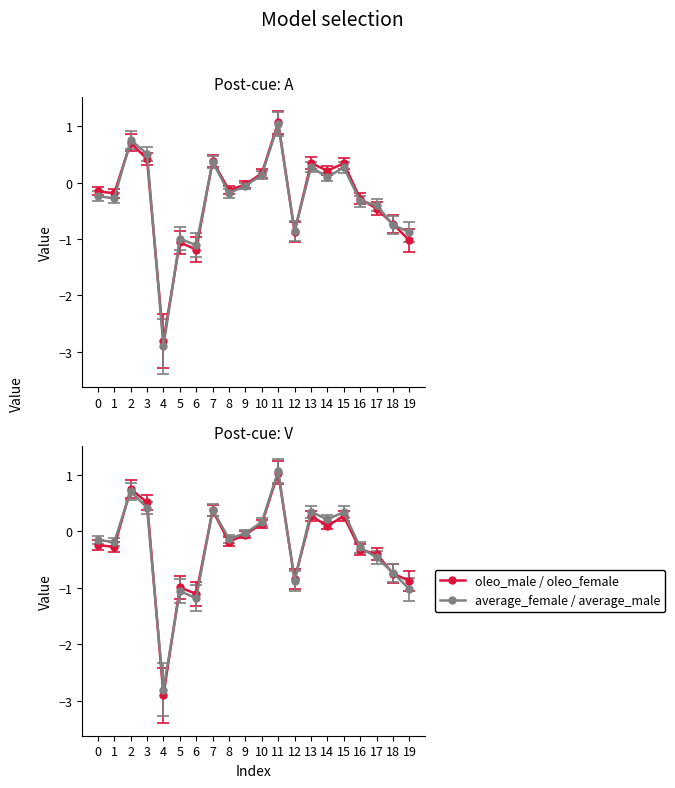

Reading left to right, extract all data points from this chart.

oleo_male: 0=-0.2	1=-0.2	2=0.7	3=0.4	4=-2.8	5=-1.1	6=-1.2	7=0.4	8=-0.1	9=-0.0	10=0.2	11=1.1	12=-0.9	13=0.3	14=0.2	15=0.3	16=-0.3	17=-0.5	18=-0.7	19=-1.0
oleo_female: 0=-0.2	1=-0.3	2=0.8	3=0.5	4=-2.9	5=-1.0	6=-1.1	7=0.4	8=-0.2	9=-0.1	10=0.1	11=1.0	12=-0.9	13=0.3	14=0.1	15=0.3	16=-0.3	17=-0.4	18=-0.8	19=-0.9
average_male: 0=-0.2	1=-0.2	2=0.7	3=0.4	4=-2.8	5=-1.1	6=-1.2	7=0.4	8=-0.1	9=-0.0	10=0.2	11=1.1	12=-0.9	13=0.3	14=0.2	15=0.3	16=-0.3	17=-0.5	18=-0.7	19=-1.0
average_female: 0=-0.2	1=-0.3	2=0.8	3=0.5	4=-2.9	5=-1.0	6=-1.1	7=0.4	8=-0.2	9=-0.1	10=0.1	11=1.0	12=-0.9	13=0.3	14=0.1	15=0.3	16=-0.3	17=-0.4	18=-0.8	19=-0.9